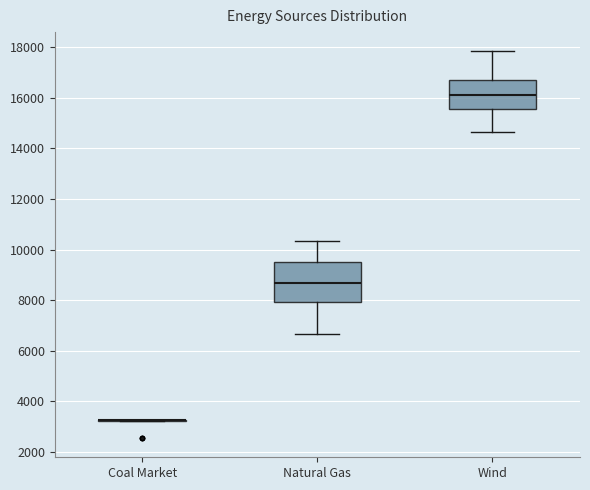

Which box is the tallest, from its lower edge to its upper edge?

Natural Gas